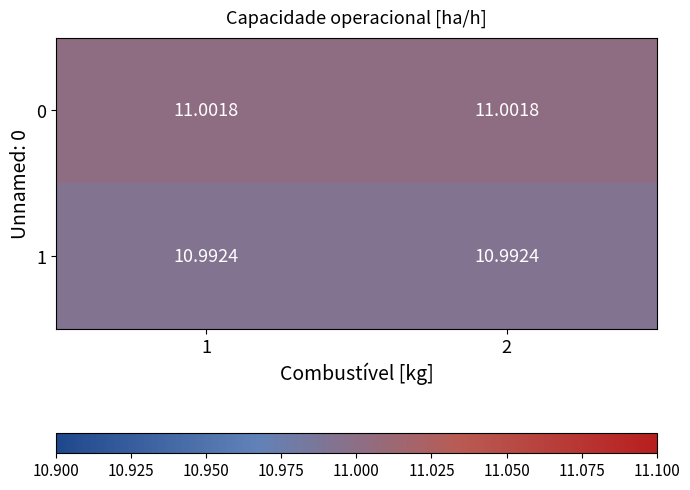

Is the value of 0 at 2 greater than the value of 1 at 2?

Yes